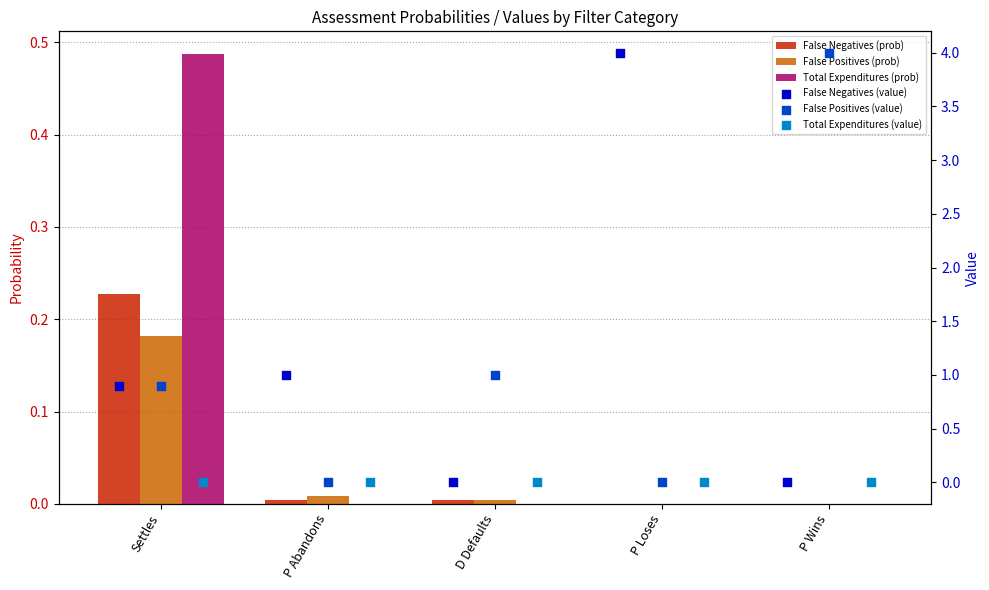

Which series reaches the minimum Y coordinate?

Total Expenditures (prob)